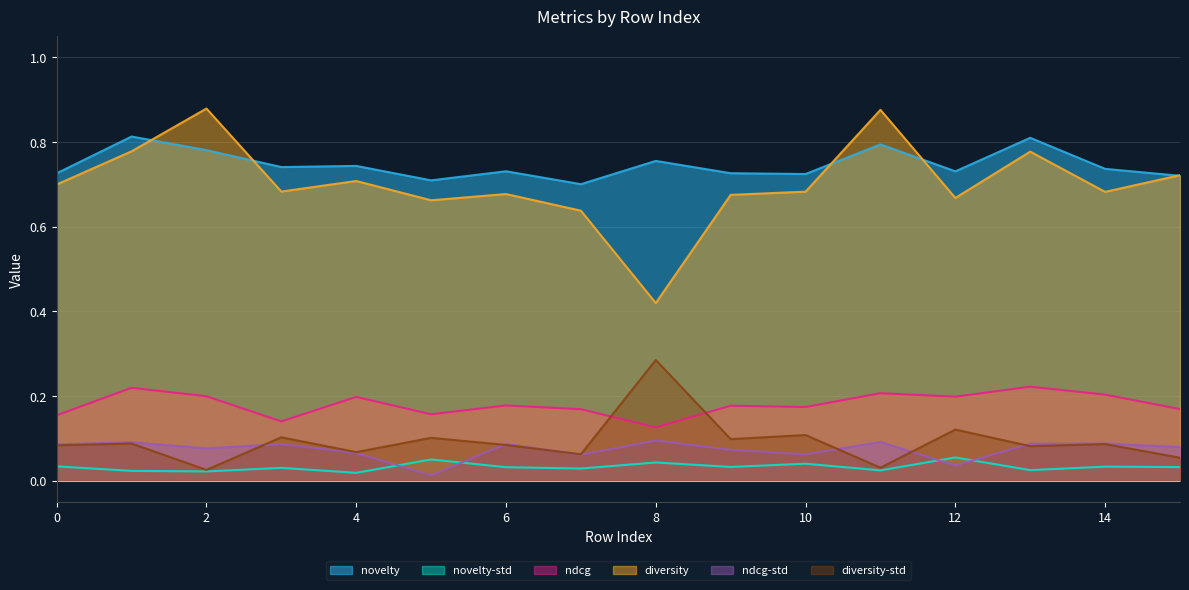

True or false: diversity and diversity-std intersect in this chart.

False